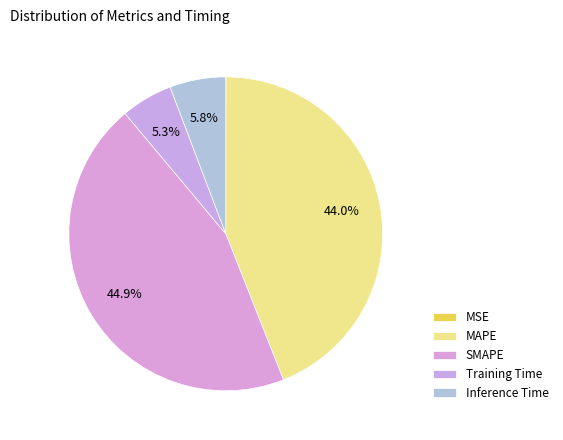

Do MSE and Training Time together represent more than half of the pie?

No